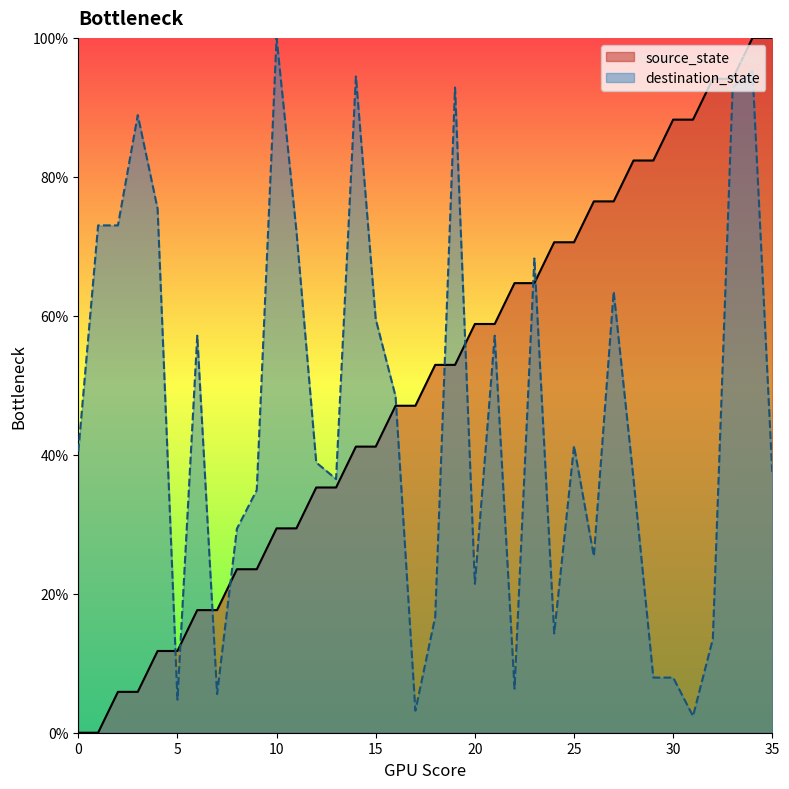

Rank the series by their average value, from highest to lowest.

source_state, destination_state